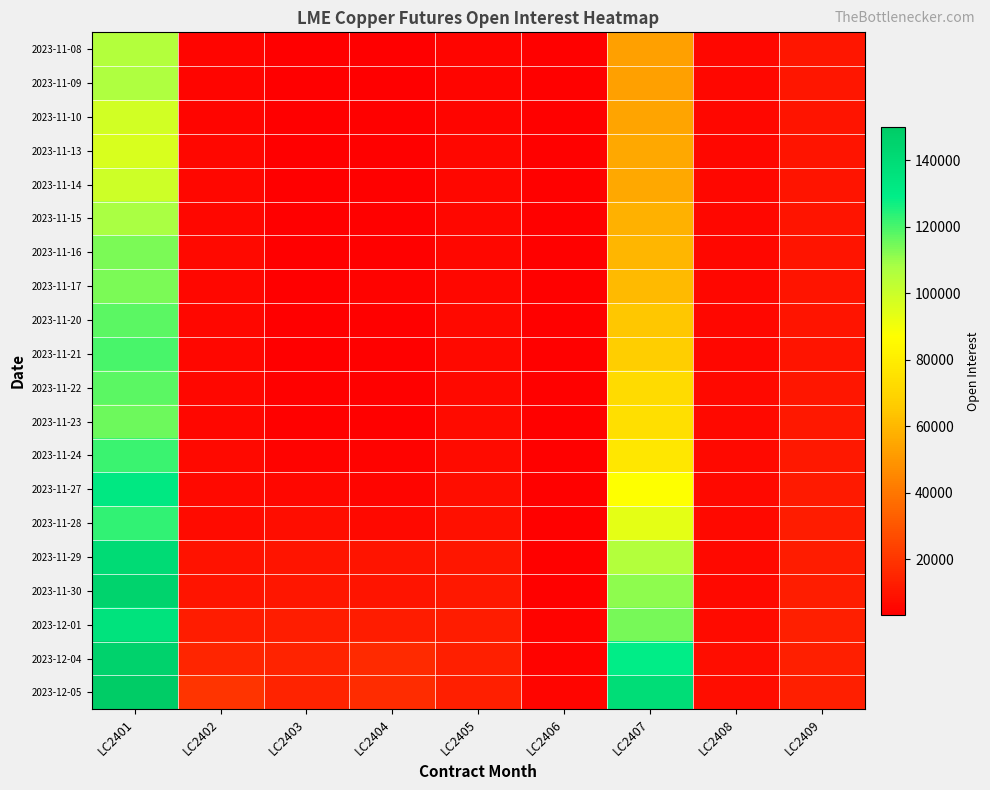

Reading left to right, list all the values displayed in this chart.

2023-11-08: LC2401=105467	LC2402=5489	LC2403=3464	LC2404=3424	LC2405=5244	LC2406=3897	LC2407=53080	LC2408=5687	LC2409=10288
2023-11-09: LC2401=106948	LC2402=5501	LC2403=3495	LC2404=3565	LC2405=5277	LC2406=3880	LC2407=52858	LC2408=5768	LC2409=10234
2023-11-10: LC2401=98275	LC2402=5262	LC2403=3412	LC2404=3891	LC2405=5316	LC2406=3855	LC2407=53766	LC2408=5677	LC2409=9884
2023-11-13: LC2401=96195	LC2402=5545	LC2403=3497	LC2404=4076	LC2405=5537	LC2406=3868	LC2407=55395	LC2408=5673	LC2409=9663
2023-11-14: LC2401=99509	LC2402=5802	LC2403=3233	LC2404=3965	LC2405=5714	LC2406=3850	LC2407=55084	LC2408=5653	LC2409=9738
2023-11-15: LC2401=107801	LC2402=6023	LC2403=3227	LC2404=4059	LC2405=5750	LC2406=3864	LC2407=57820	LC2408=5651	LC2409=9647
2023-11-16: LC2401=113750	LC2402=6118	LC2403=3297	LC2404=4205	LC2405=5748	LC2406=3863	LC2407=59678	LC2408=5684	LC2409=9771
2023-11-17: LC2401=113625	LC2402=5920	LC2403=3310	LC2404=4508	LC2405=5846	LC2406=3865	LC2407=60858	LC2408=5686	LC2409=9598
2023-11-20: LC2401=117451	LC2402=5875	LC2403=3393	LC2404=4289	LC2405=6229	LC2406=3844	LC2407=64639	LC2408=5526	LC2409=9550
2023-11-21: LC2401=119970	LC2402=5781	LC2403=3548	LC2404=4282	LC2405=6303	LC2406=3872	LC2407=67378	LC2408=6065	LC2409=9887
2023-11-22: LC2401=117807	LC2402=5793	LC2403=3822	LC2404=4137	LC2405=6568	LC2406=4026	LC2407=72059	LC2408=6662	LC2409=10645
2023-11-23: LC2401=115316	LC2402=6045	LC2403=3830	LC2404=4055	LC2405=6694	LC2406=4060	LC2407=74096	LC2408=6626	LC2409=10959
2023-11-24: LC2401=121691	LC2402=6327	LC2403=4409	LC2404=4498	LC2405=6910	LC2406=4141	LC2407=77344	LC2408=6395	LC2409=10718
2023-11-27: LC2401=131929	LC2402=6638	LC2403=5833	LC2404=5169	LC2405=7599	LC2406=4057	LC2407=87321	LC2408=6445	LC2409=11526
2023-11-28: LC2401=122822	LC2402=7186	LC2403=7388	LC2404=6575	LC2405=8773	LC2406=4162	LC2407=93278	LC2408=6471	LC2409=12046
2023-11-29: LC2401=140181	LC2402=9534	LC2403=9844	LC2404=9537	LC2405=10466	LC2406=4338	LC2407=105471	LC2408=6213	LC2409=12213
2023-11-30: LC2401=145373	LC2402=9965	LC2403=10313	LC2404=9975	LC2405=10999	LC2406=4341	LC2407=111186	LC2408=6386	LC2409=12492
2023-12-01: LC2401=135708	LC2402=12282	LC2403=12749	LC2404=12287	LC2405=12033	LC2406=4607	LC2407=114139	LC2408=6778	LC2409=13157
2023-12-04: LC2401=145648	LC2402=15204	LC2403=14212	LC2404=16676	LC2405=13121	LC2406=4864	LC2407=128879	LC2408=7433	LC2409=13411
2023-12-05: LC2401=150052	LC2402=19643	LC2403=14505	LC2404=17394	LC2405=13499	LC2406=5072	LC2407=138614	LC2408=7278	LC2409=13364